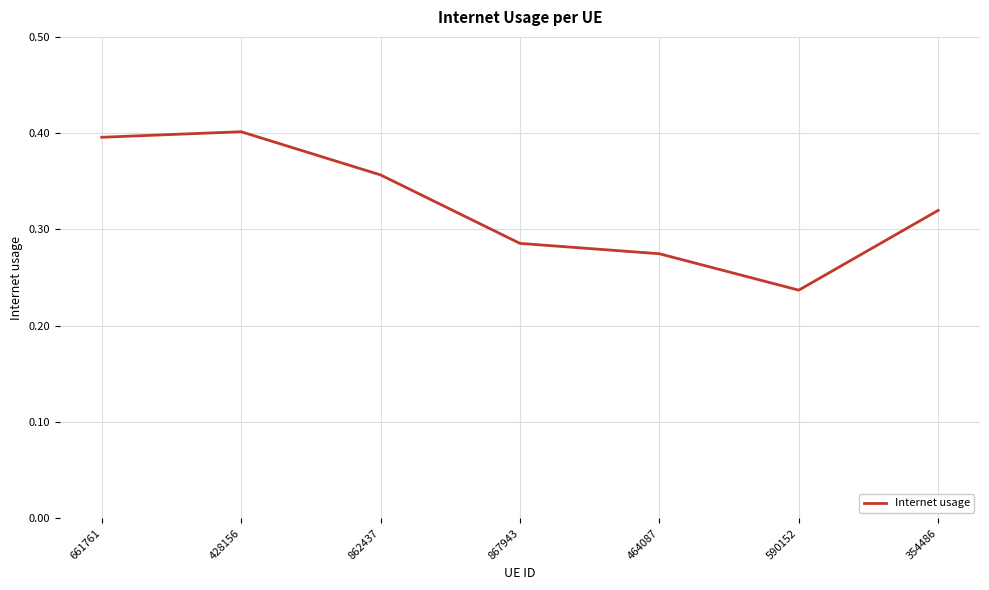

Count the values in the range 0 to 1.

7